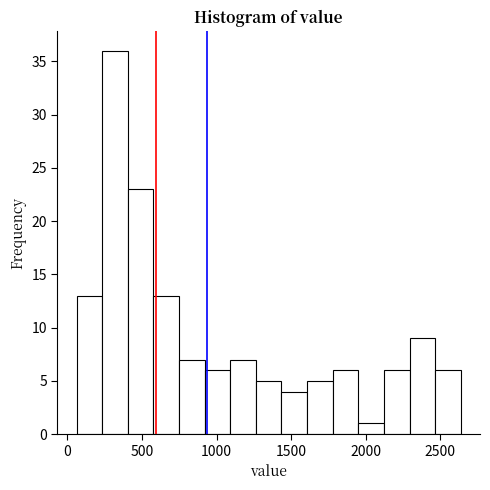

Read against the x-axis, roughly where is the centre of the tallest bar?

300